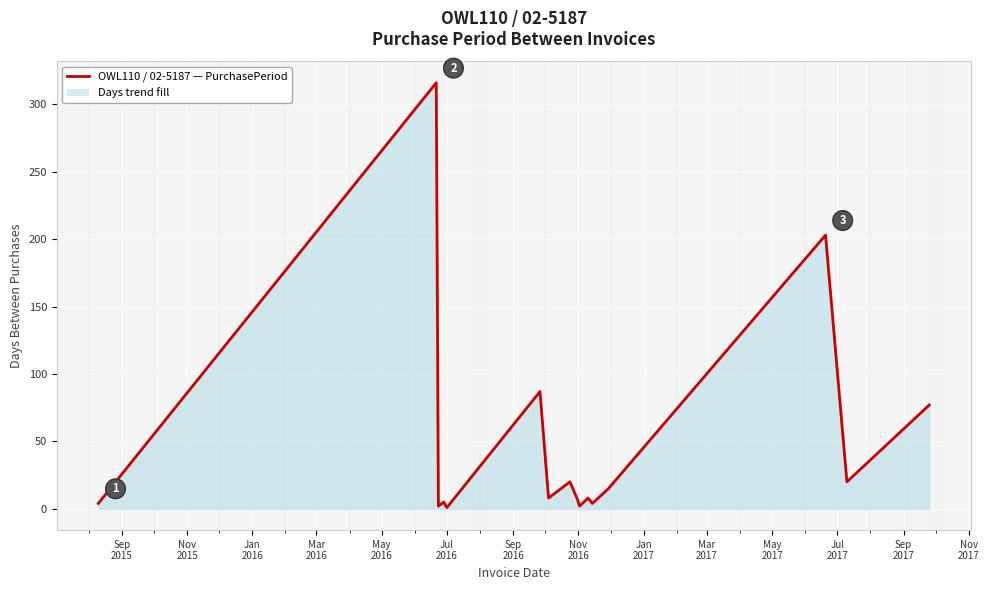

What is the difference between the maximum and minimum values?

315